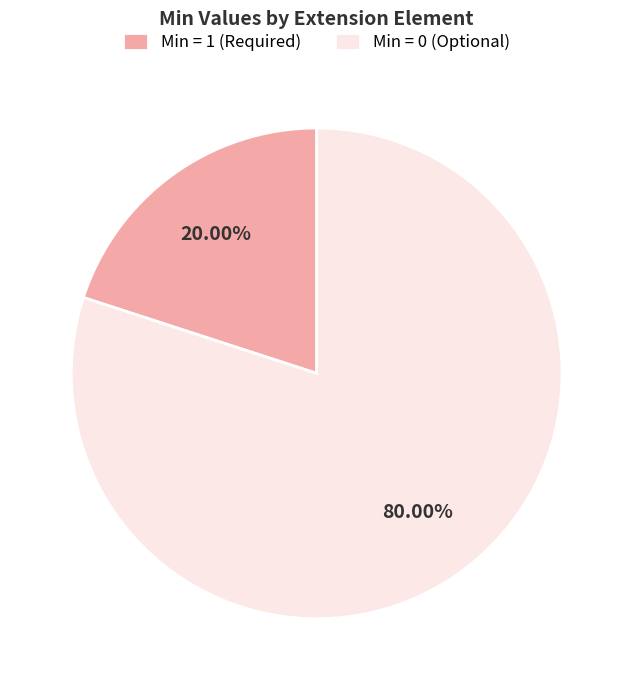

Is there any slice that represents more than half of the pie?

Yes